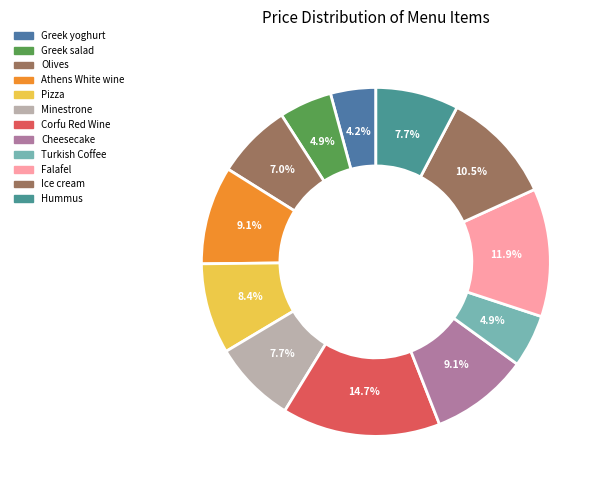

Combined, do Olives and Greek yoghurt account for over 50%?

No